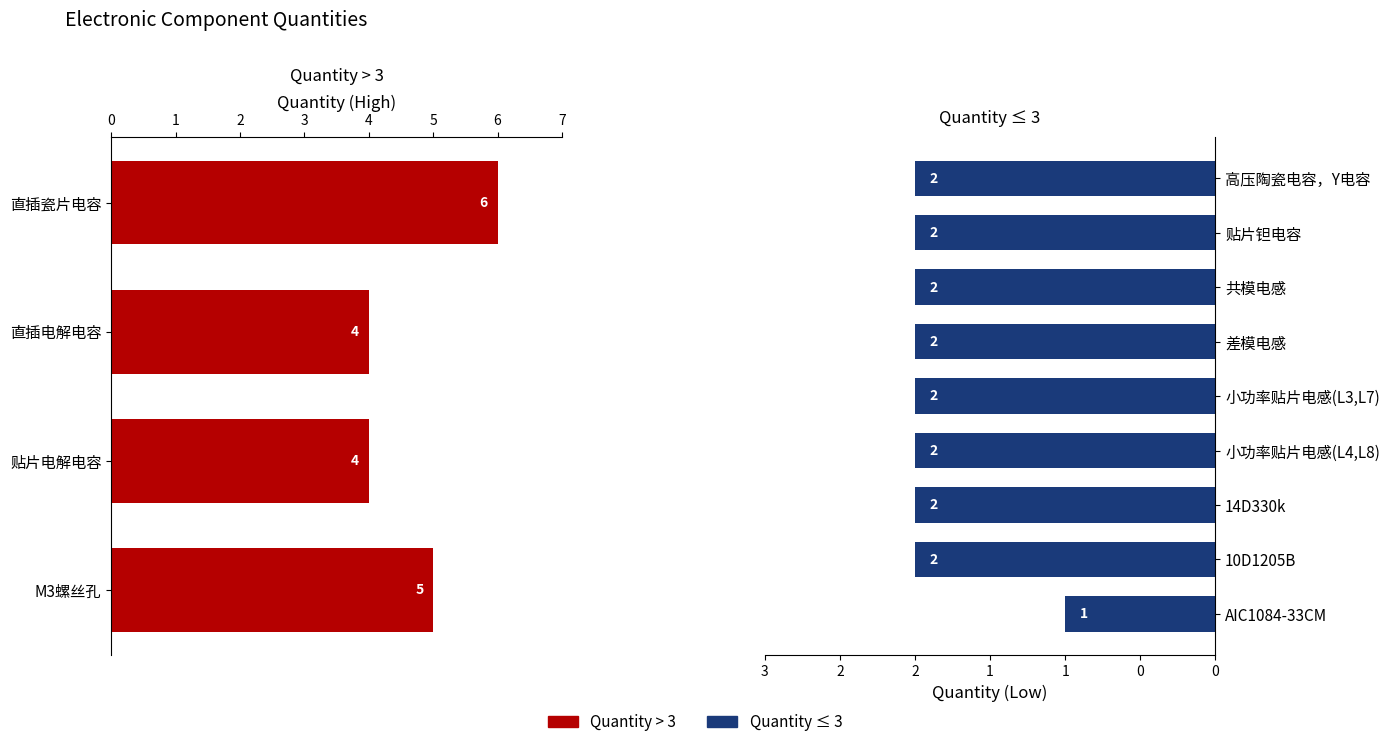

Reading right to left, extract all data points from this chart.

1	2	2	2	2	2	2	5	2	4	2	4	6